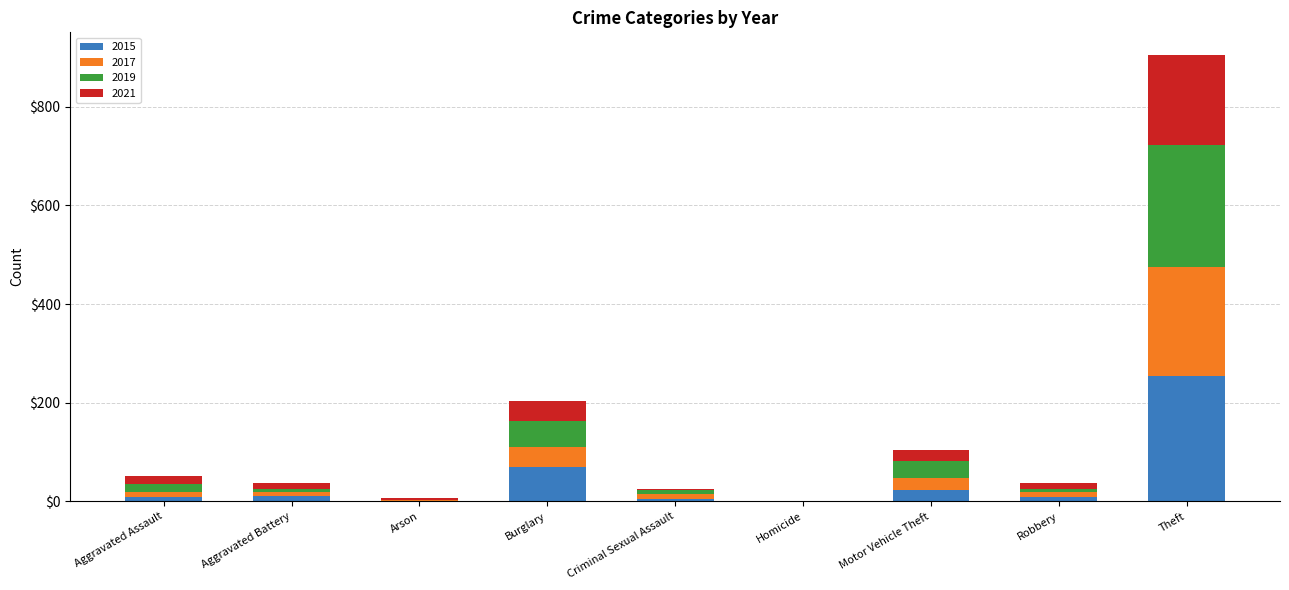

Count the number of data series in this chart.

4